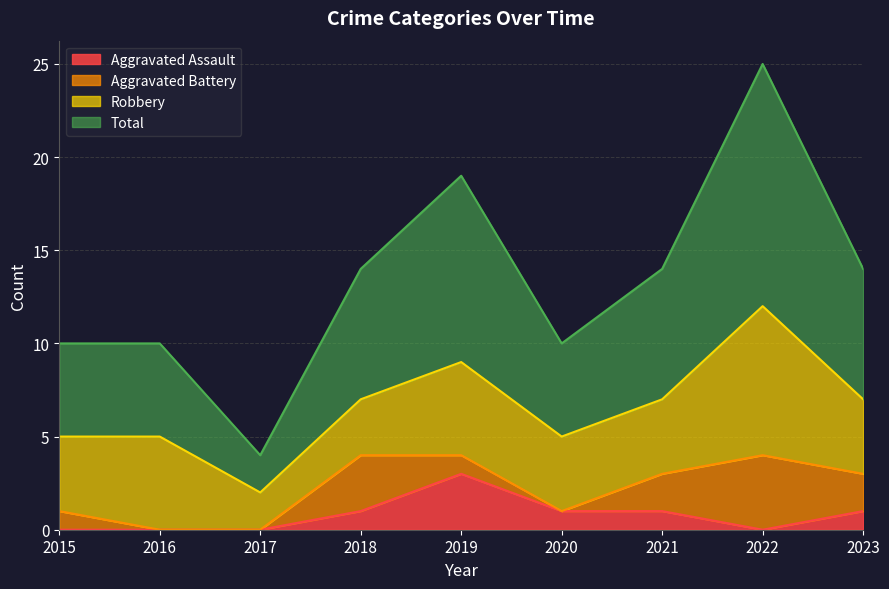

True or false: Total has a value of 41 at 2022.

False